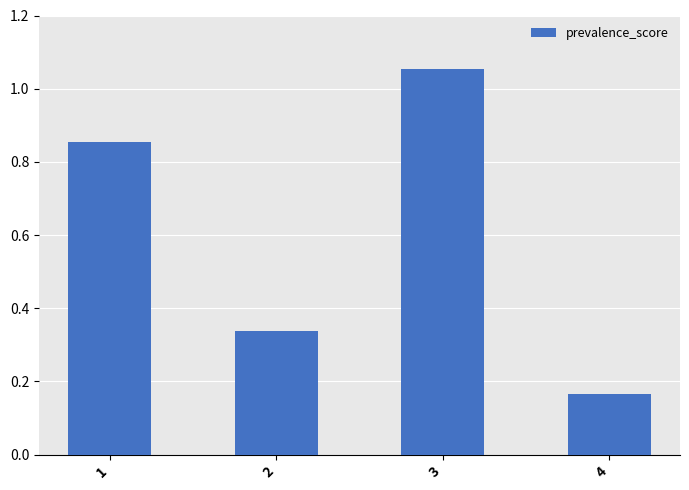

Which category has the lowest value across all series?

4